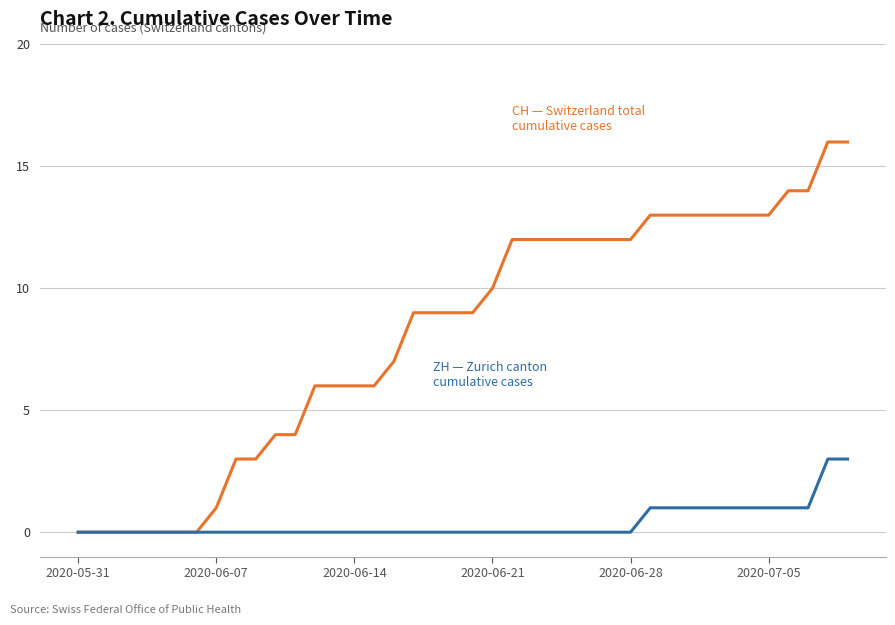

What is the maximum value shown in the chart?

16